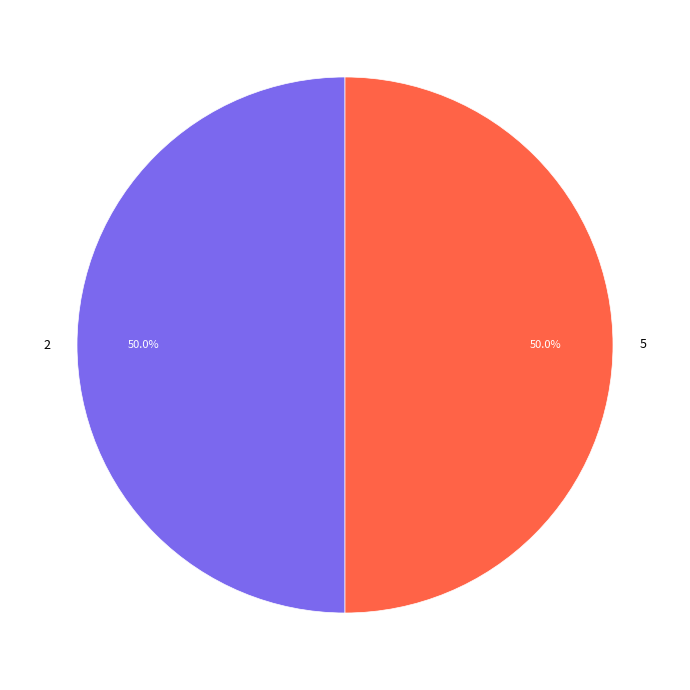

What percentage is NOT represented by 2?

50.0%